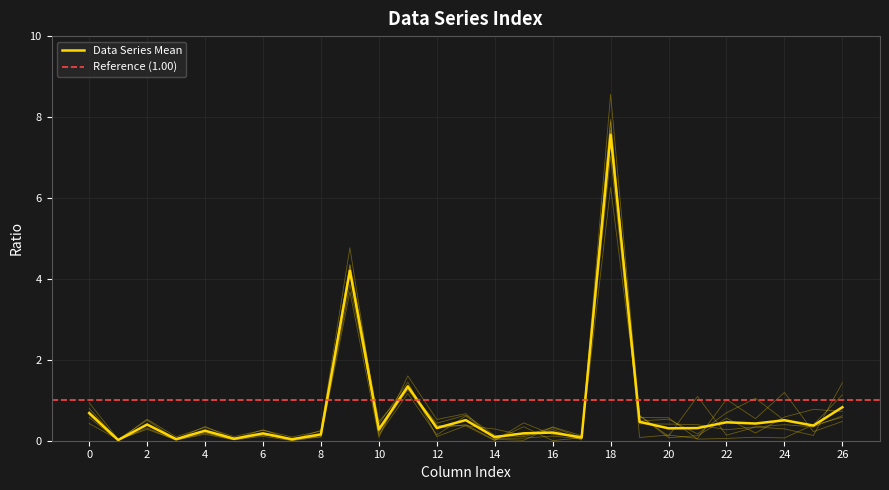

How many interior local valleys does the Row 2 series have?

11